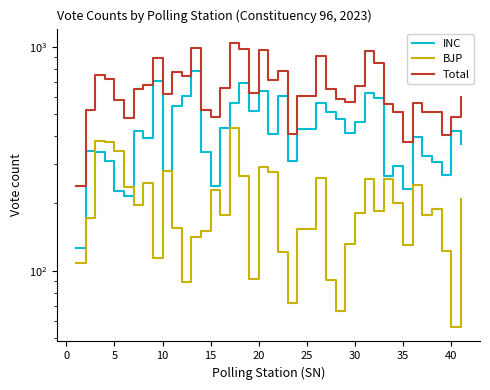

How many times do BJP and INC cross each other?

4